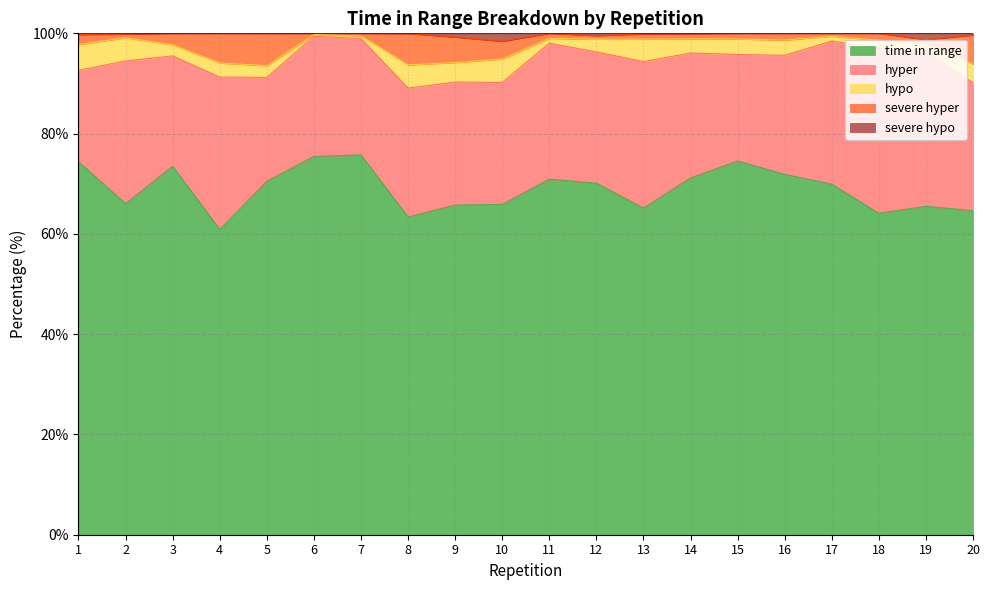

Between 5 and 18, which series saw the biggest shift?

time in range